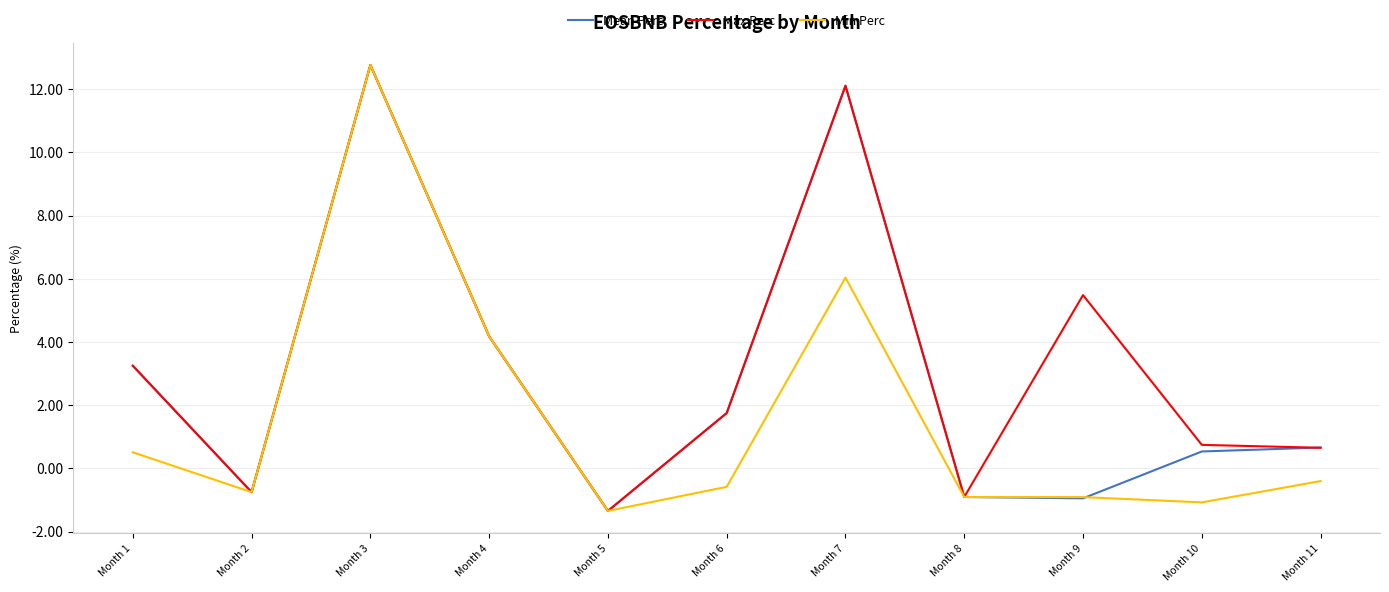

List the series in order of their overall mean, highest first.

Max Perc, Mean Perc, Min Perc